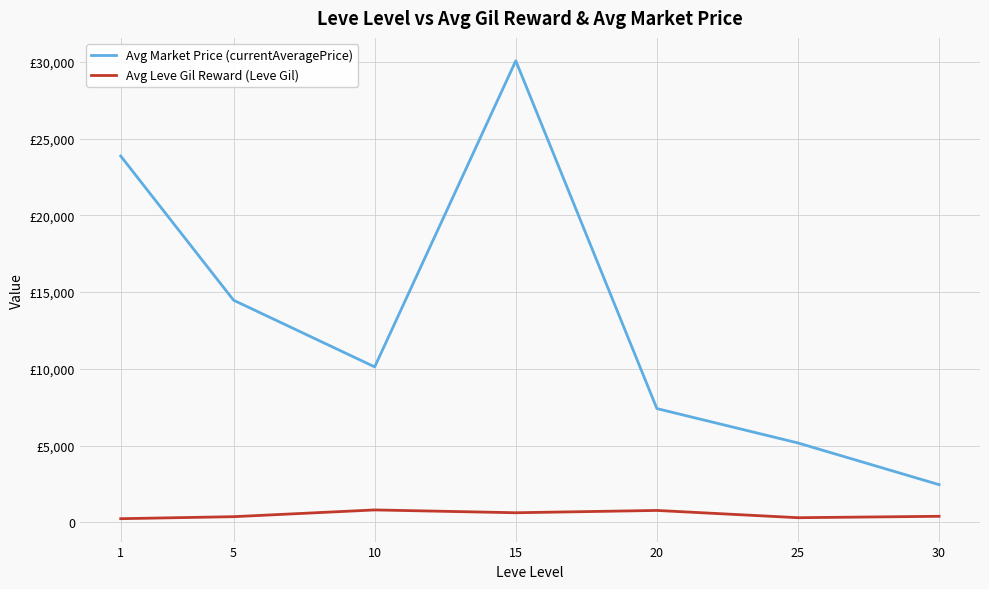

The Avg Market Price (currentAveragePrice) series shows 1614.4 at 30. True or false?

False